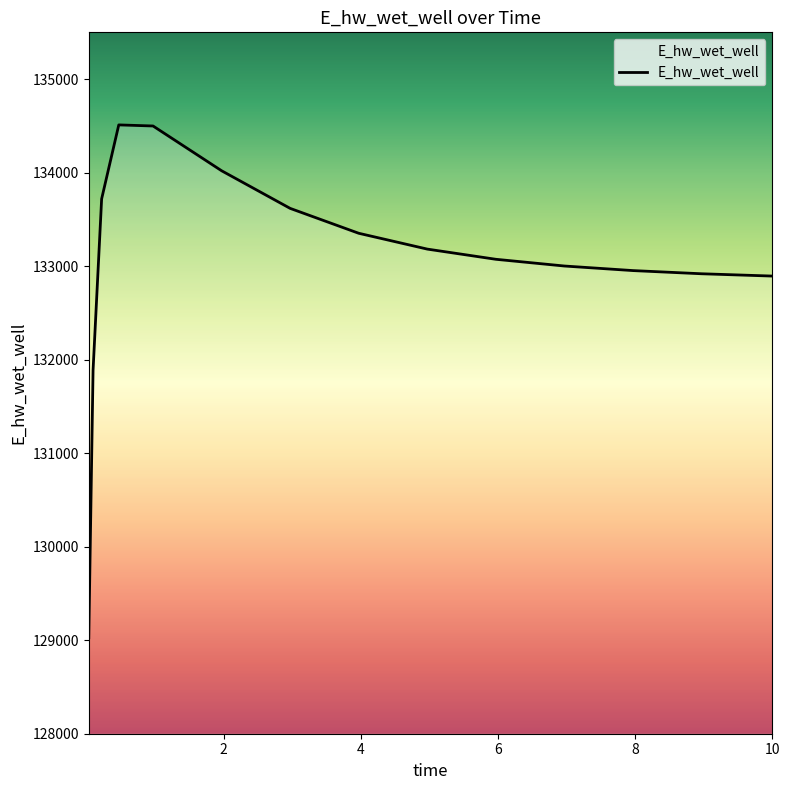

What is the greatest value displayed?

134510.1